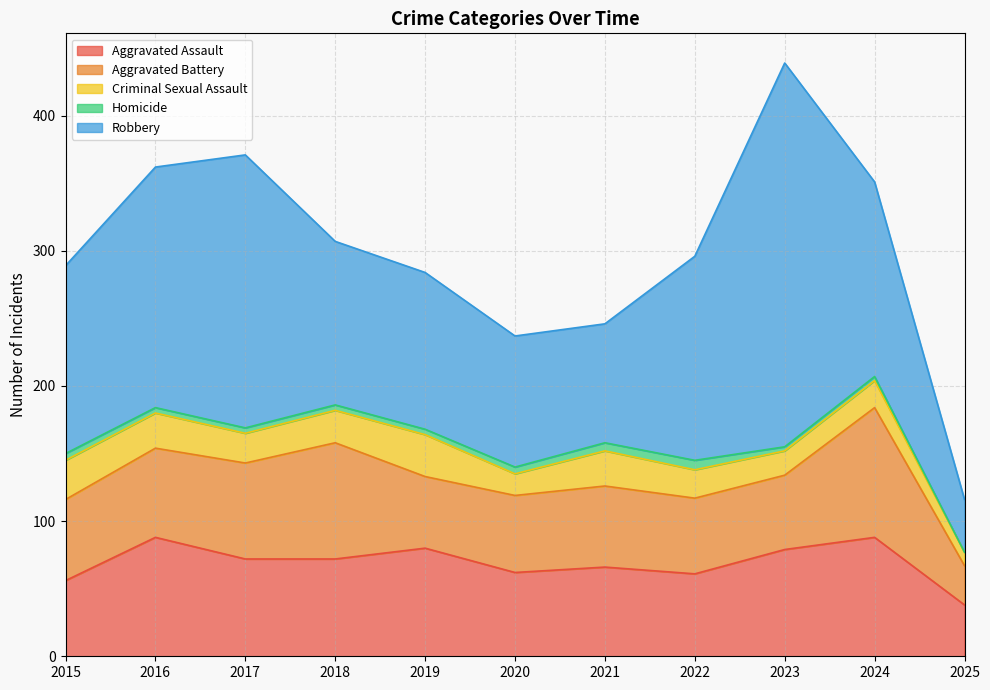

Is it true that Criminal Sexual Assault equals 4 at 2023?

False